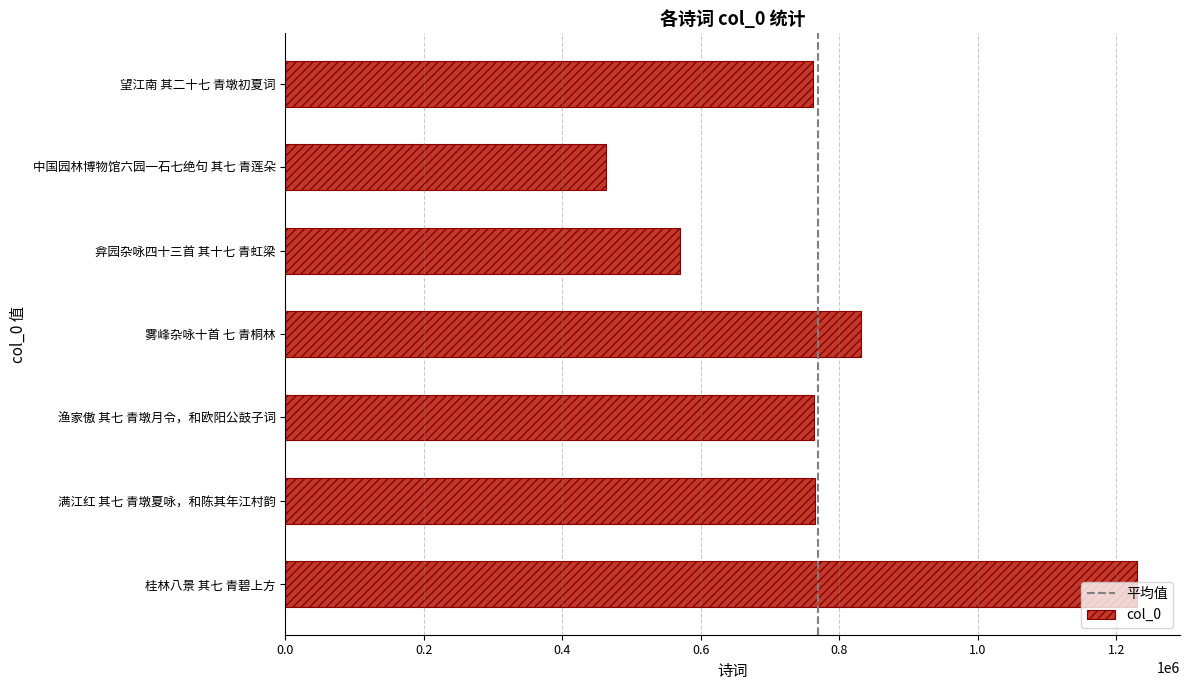

Which has a higher value, 中国园林博物馆六园一石七绝句 其七 青莲朵 or 桂林八景 其七 青碧上方?

桂林八景 其七 青碧上方